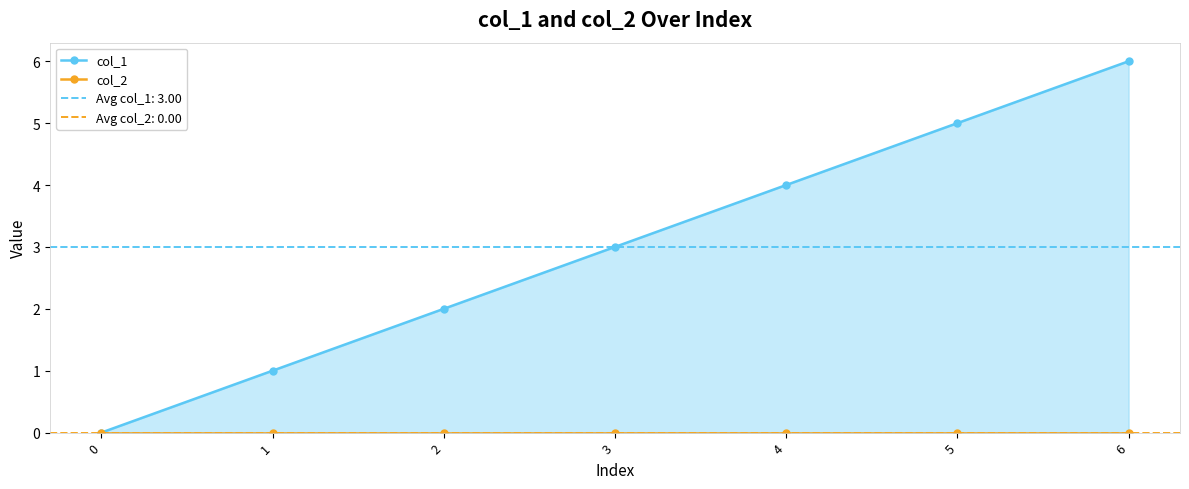

Rank the series by their average value, from highest to lowest.

col_1, col_2